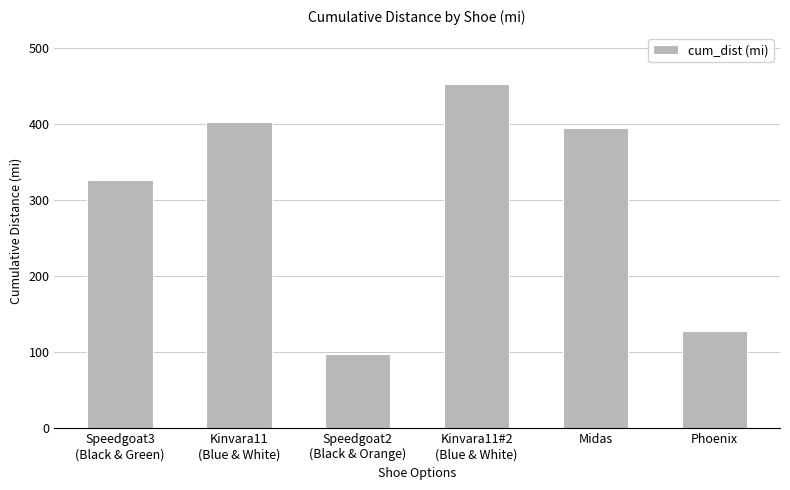

At which label is the value closest to 275?

Speedgoat3
(Black & Green)